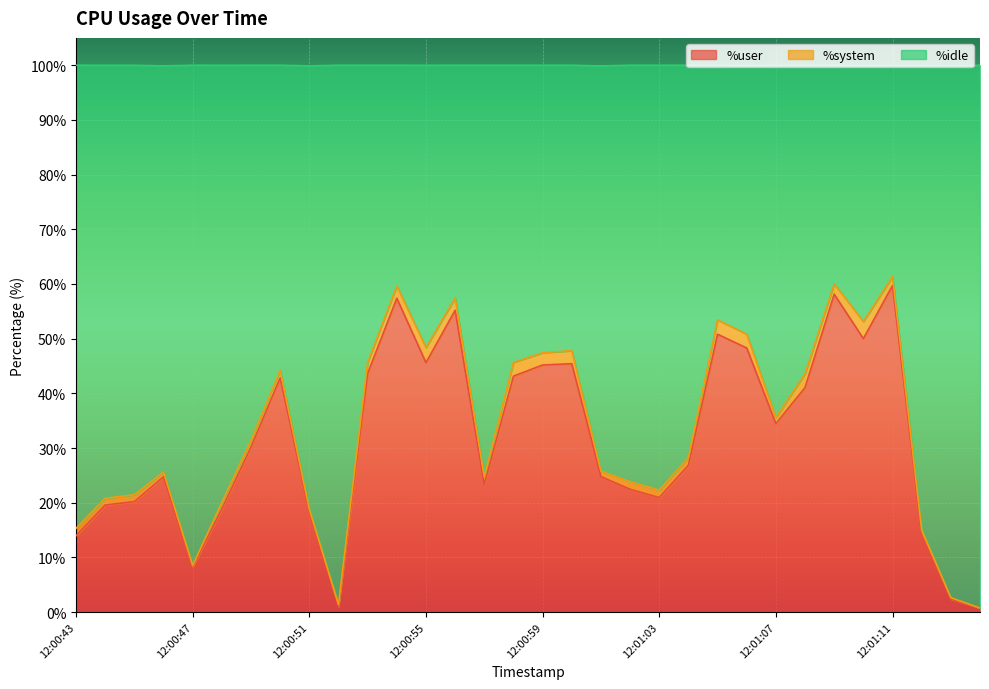

Where does the %user series first go above 30?

12:00:49